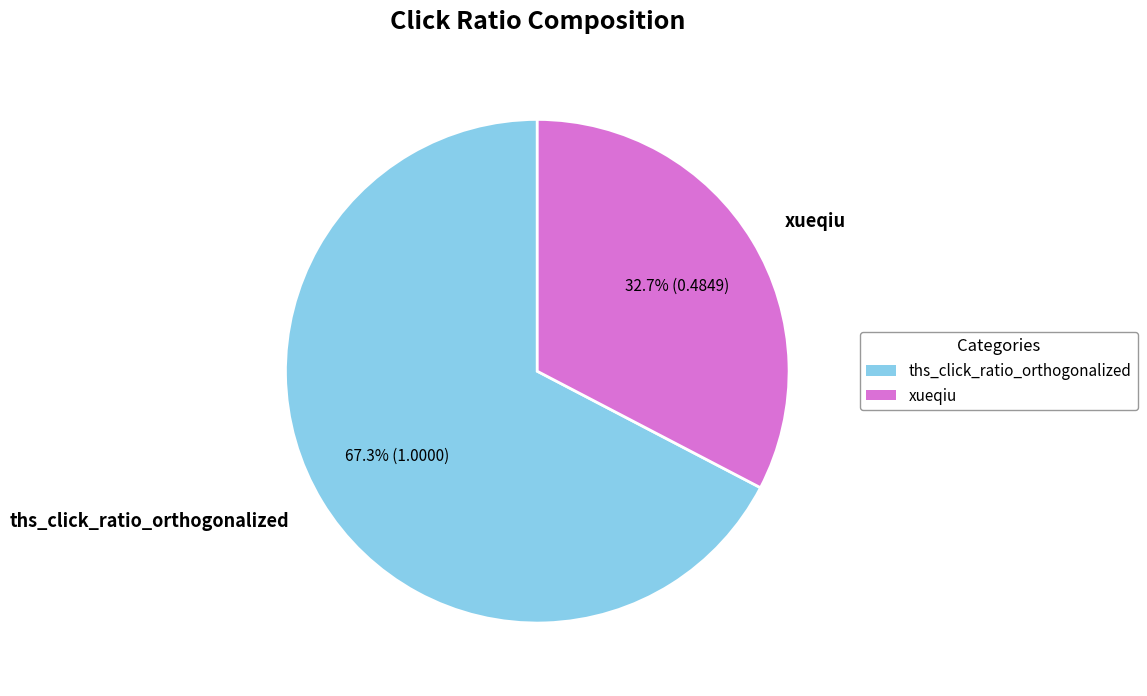

True or false: xueqiu accounts for 33% of the total.

True